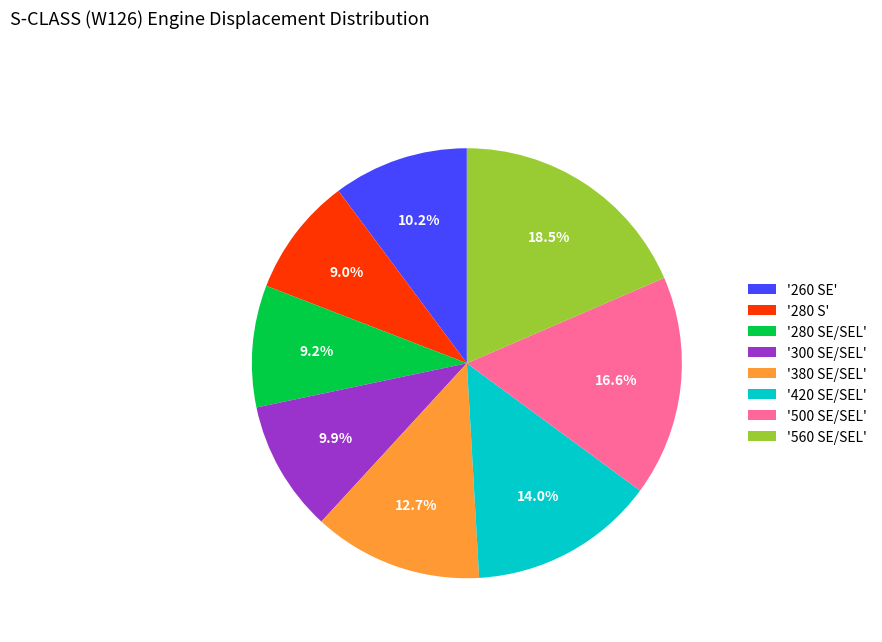

Does '260 SE' account for over 50% of the chart?

No